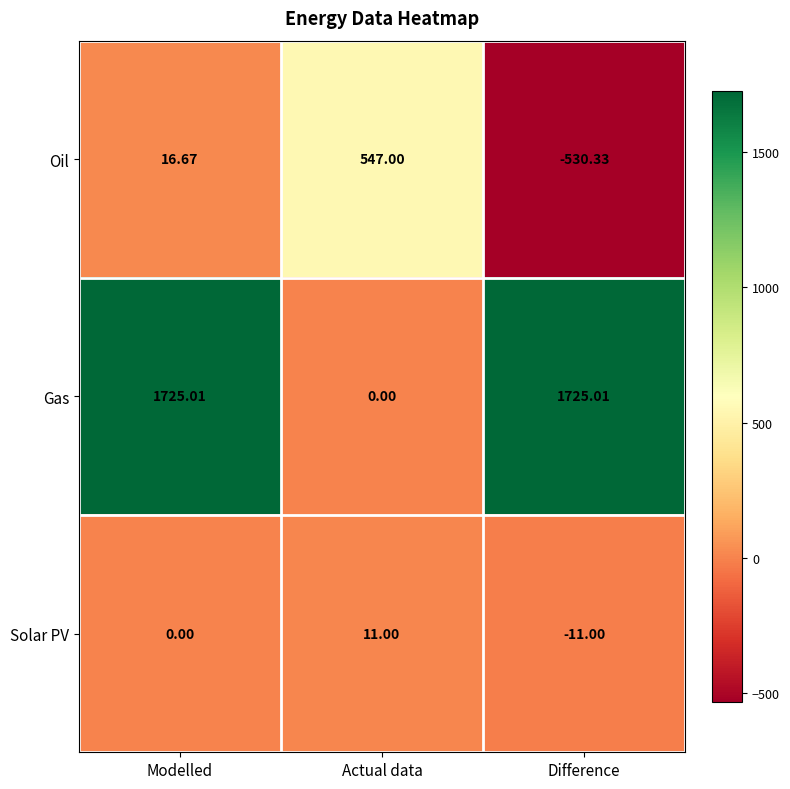

Between Modelled and Actual data, which series saw the biggest shift?

Gas